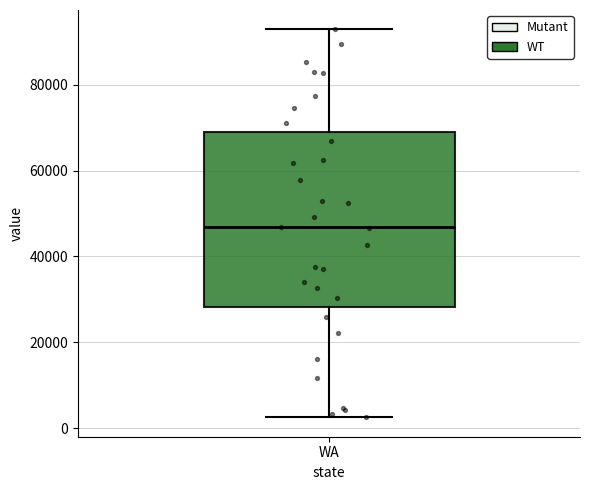

Where does the upper whisker of the box for WA end on the y-axis? The values are not printed on the chart, so give them approximately, as read against the axis.

92000